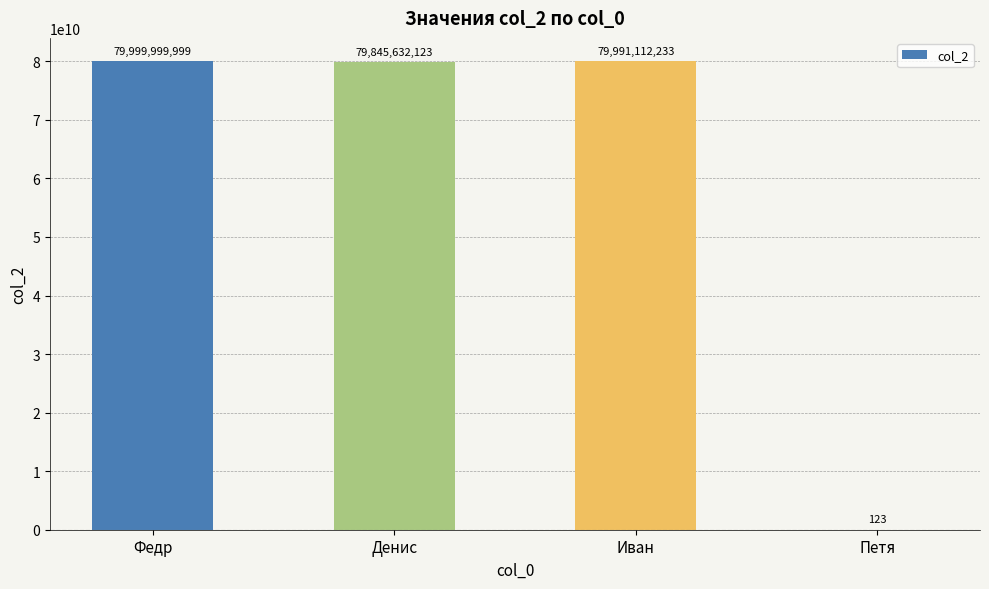

List the labels in order of value, smallest first.

Петя, Денис, Иван, Федр